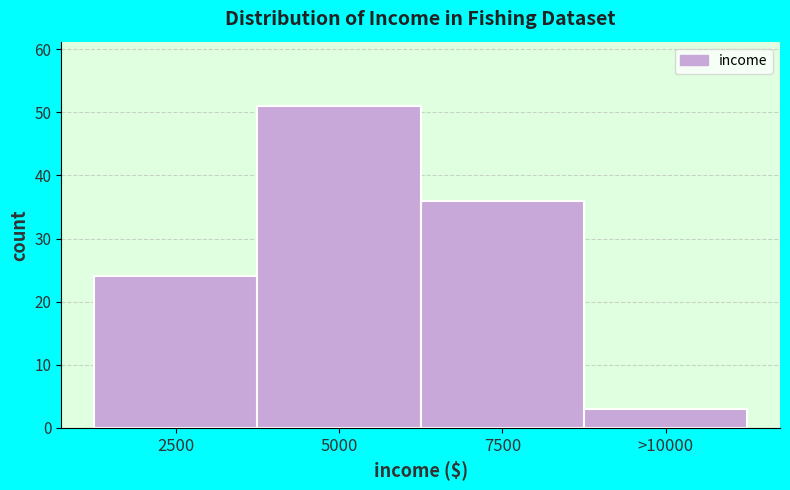

Reading left to right, transcribe all the data shown in this chart.

24	51	36	3